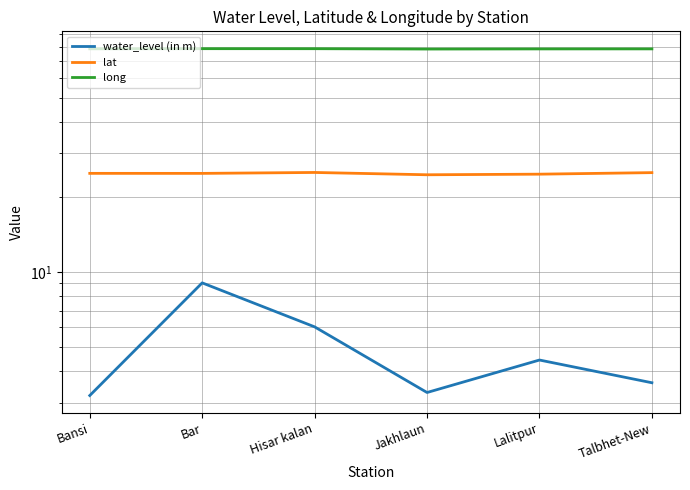

Rank the series by their average value, from highest to lowest.

long, lat, water_level (in m)